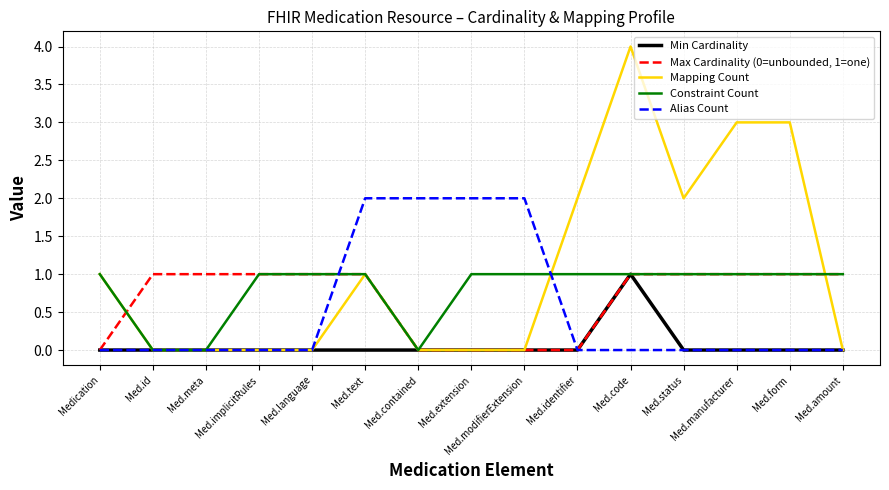

At which category is the sum across all series the highest?

Med.code